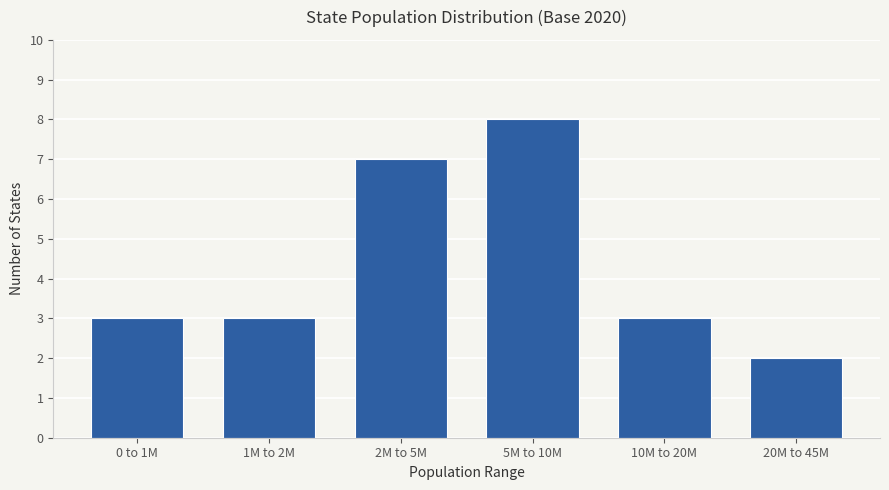

Reading left to right, what are all the values shown in this chart?

0 to 1M=3	1M to 2M=3	2M to 5M=7	5M to 10M=8	10M to 20M=3	20M to 45M=2